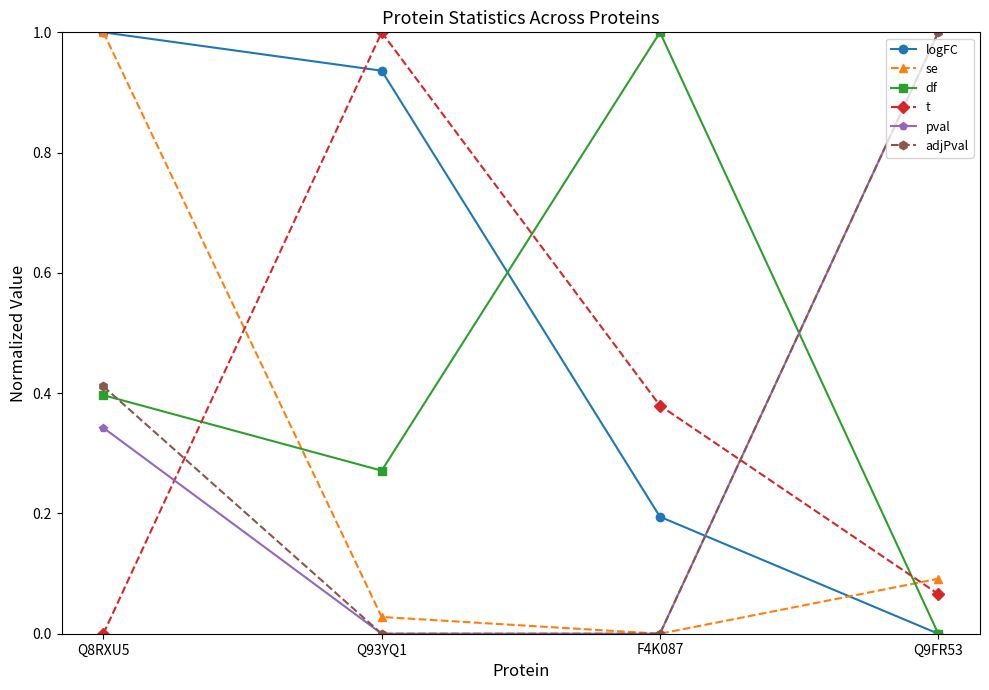

What are all the series names shown in the legend?

logFC, se, df, t, pval, adjPval